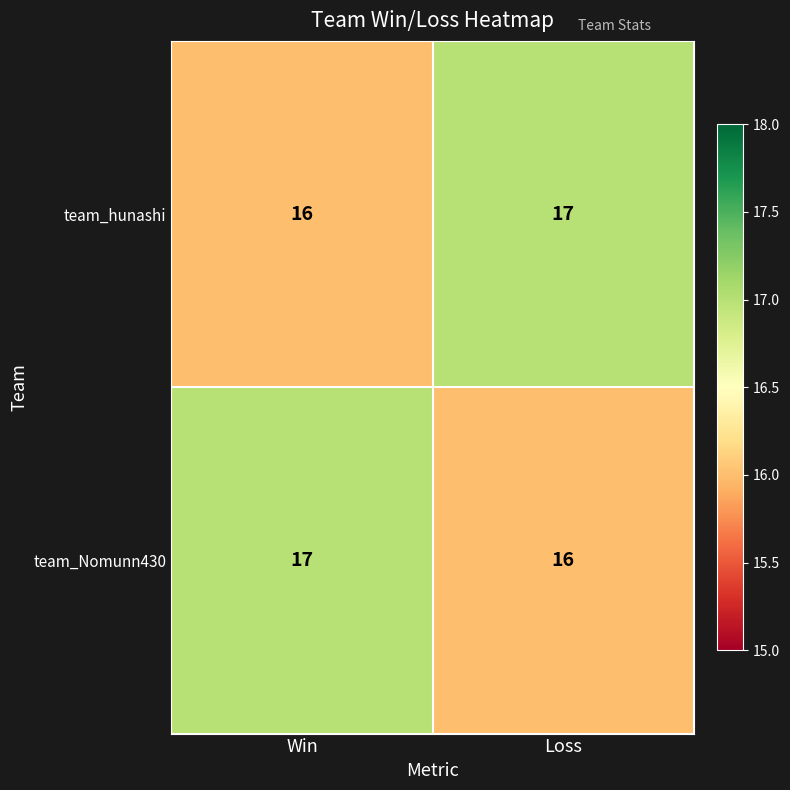

What is the sum of all team_Nomunn430 values?

33